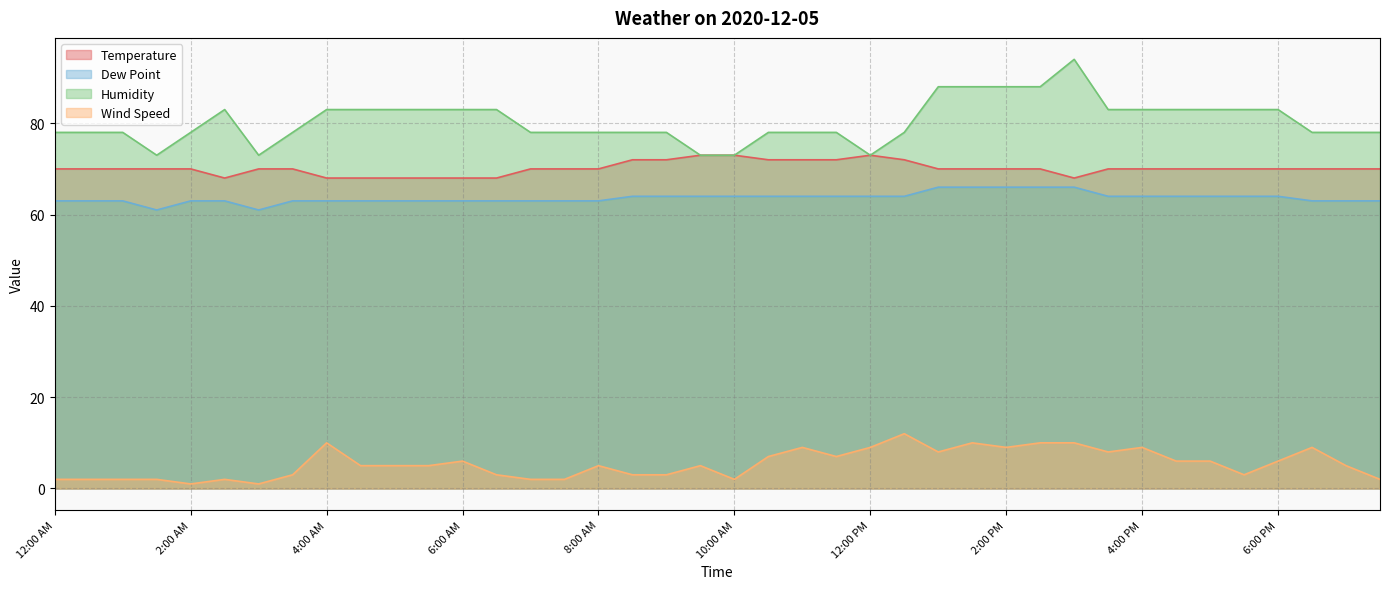

What is the difference between the Wind Speed values at 3:00 PM and 6:30 PM?

1